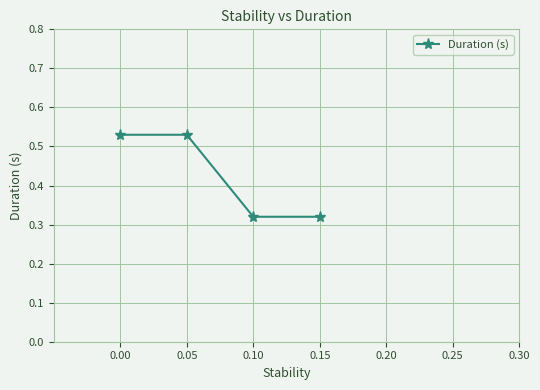

What is the difference between the maximum and second lowest values?

0.2